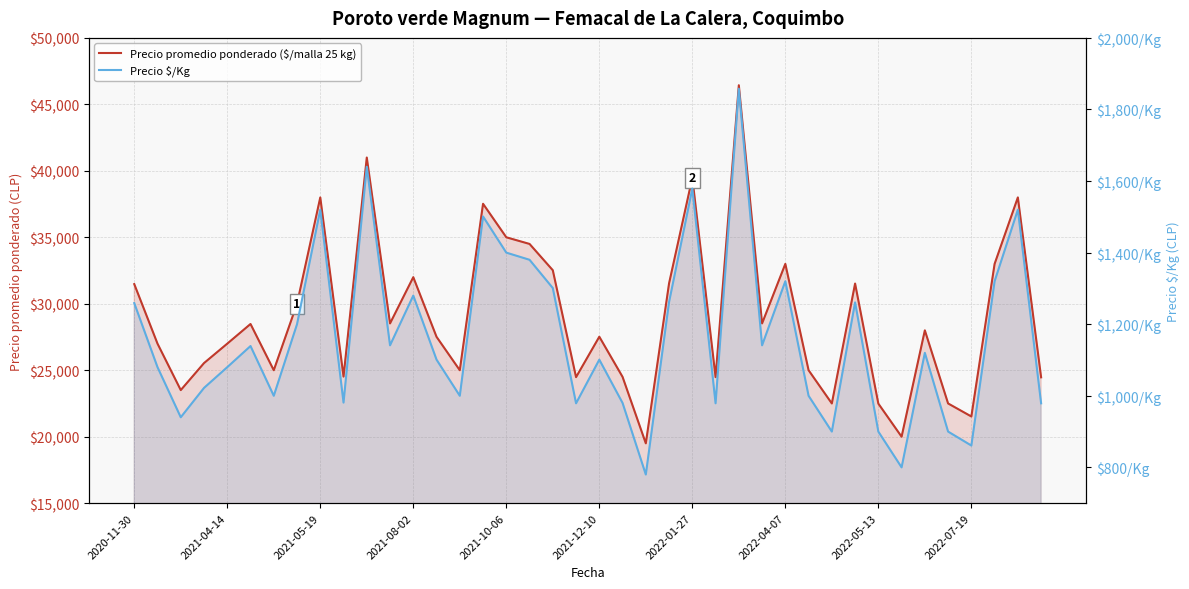

Where is Precio $/Kg nearest to the value 1319?

2022-04-07